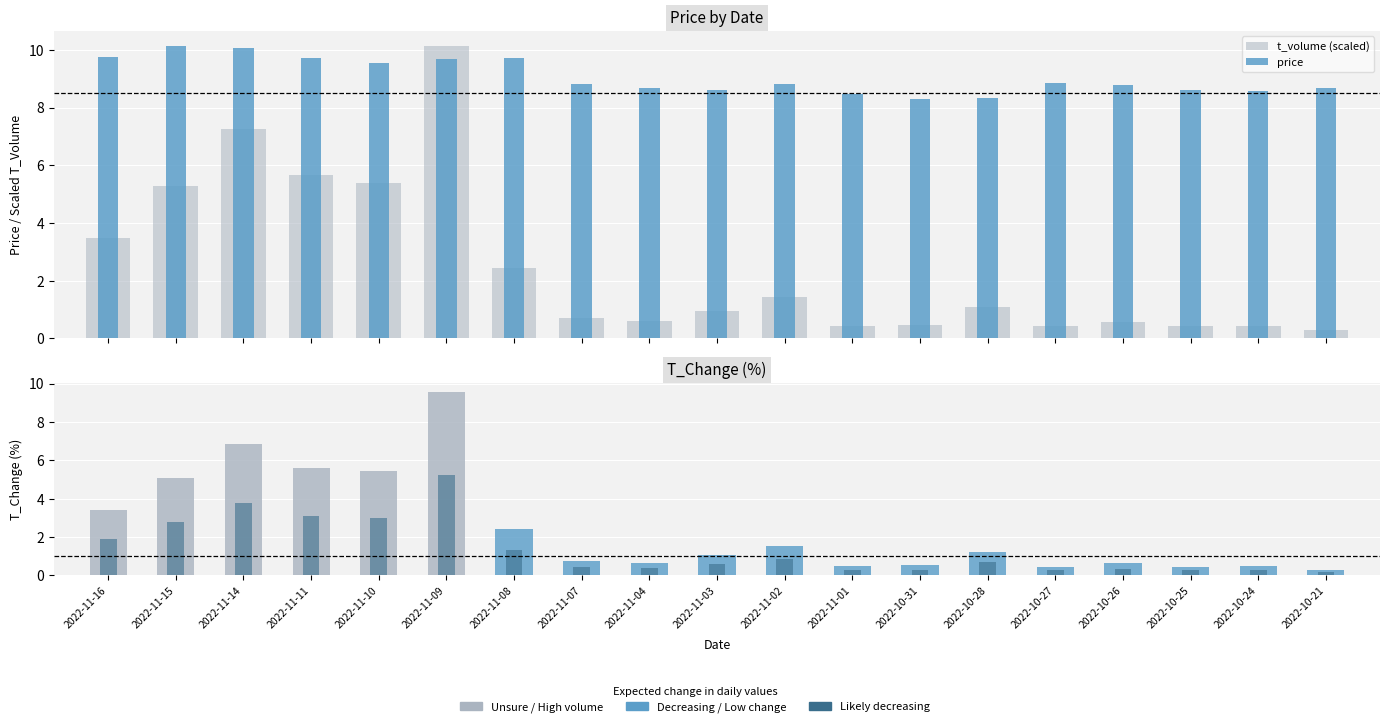

What is the label of the 17th bar from the left?

2022-10-25